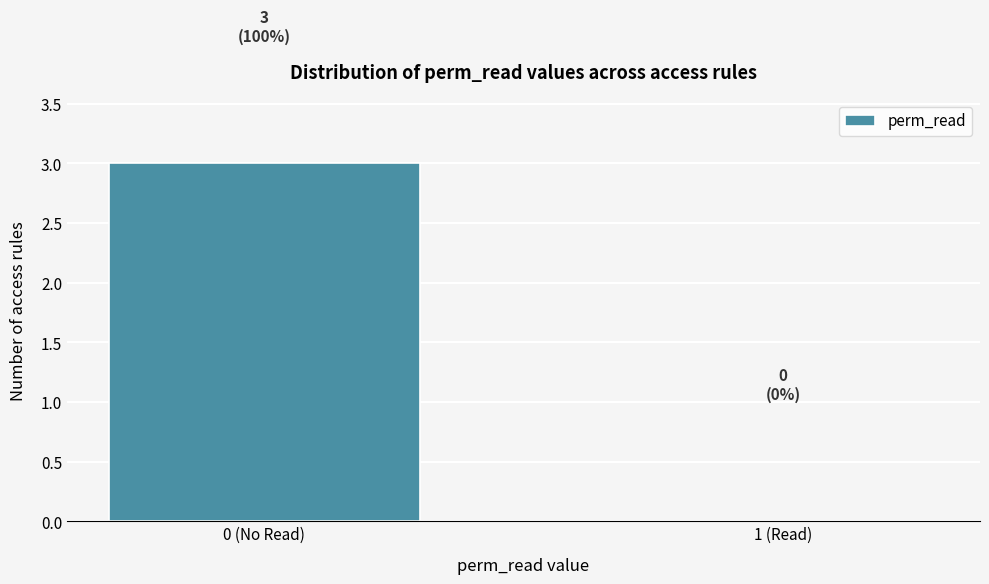

Reading left to right, extract all data points from this chart.

0 (No Read)=3	1 (Read)=0